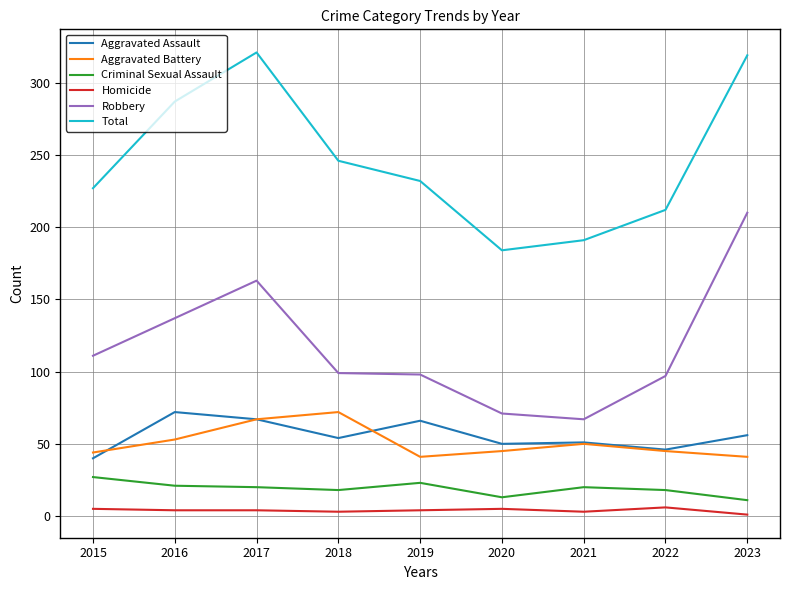

Is this an area chart (filled region under the line)?

No